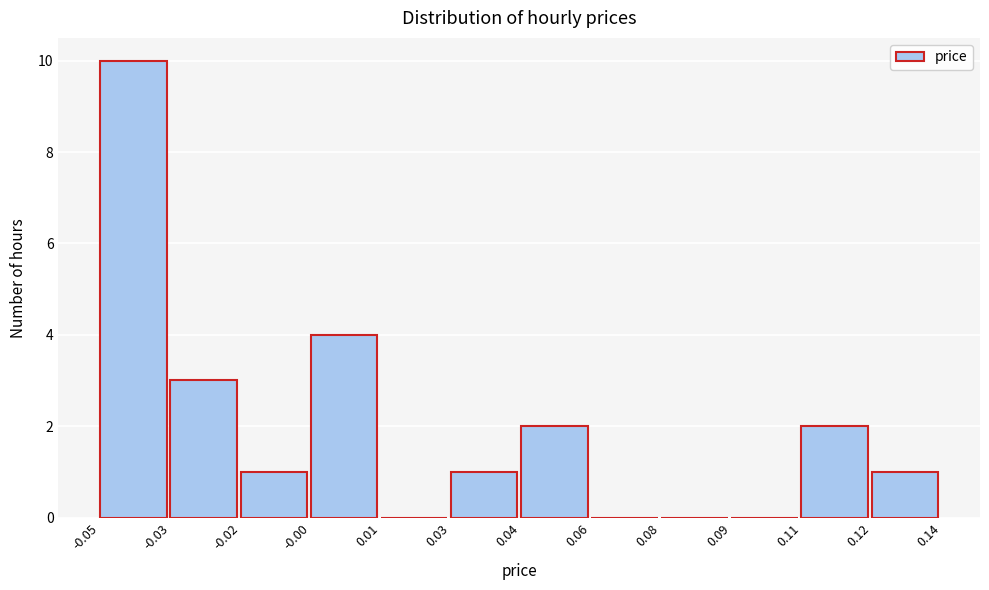

Reading left to right, transcribe all the data shown in this chart.

-0.05=10	-0.03=3	-0.02=1	-0.00=4	0.01=0	0.03=1	0.04=2	0.06=0	0.08=0	0.09=0	0.11=2	0.12=1